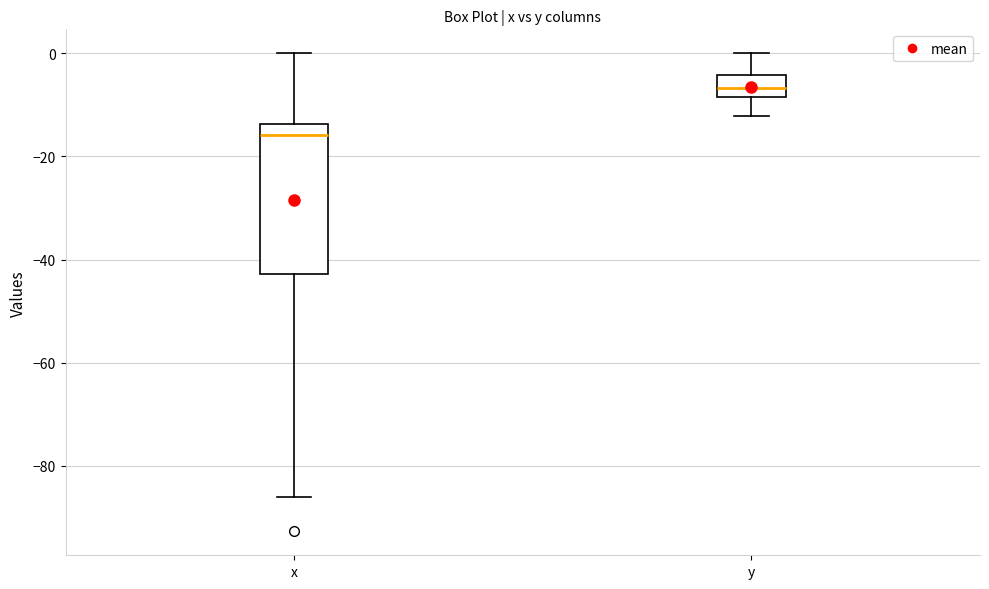

Where does the median line of the box for y sit on the y-axis? The values are not printed on the chart, so give them approximately, as read against the axis.

-6